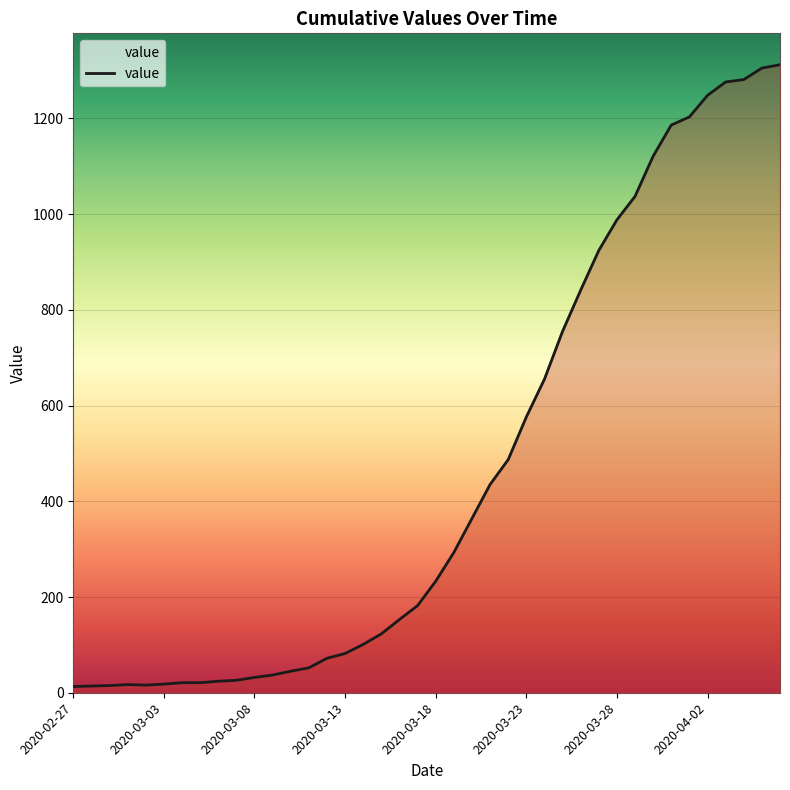

What is the maximum value shown in the chart?

1312